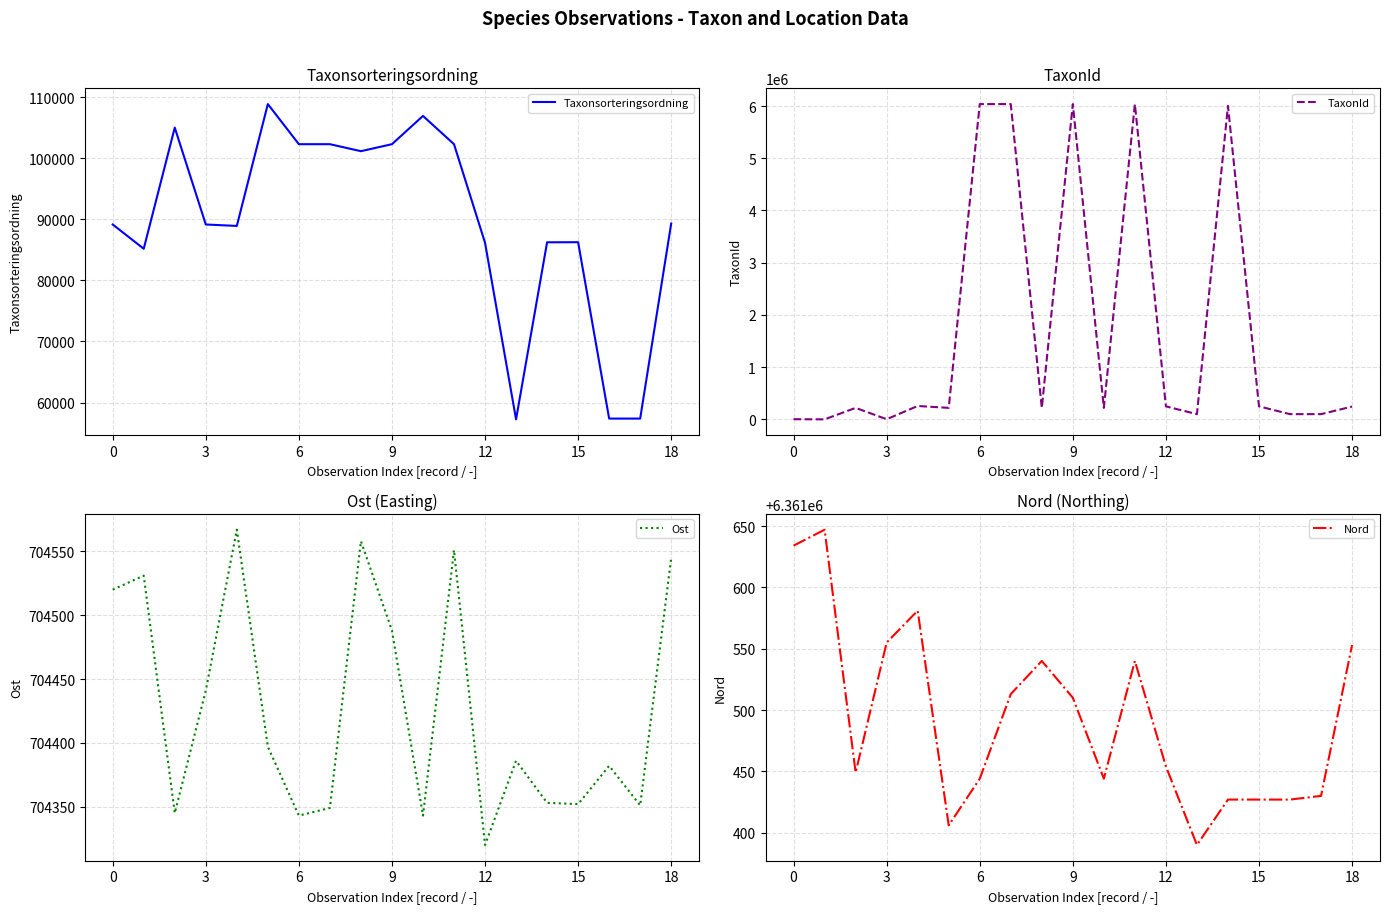

What is the maximum value shown in the chart?

6361647